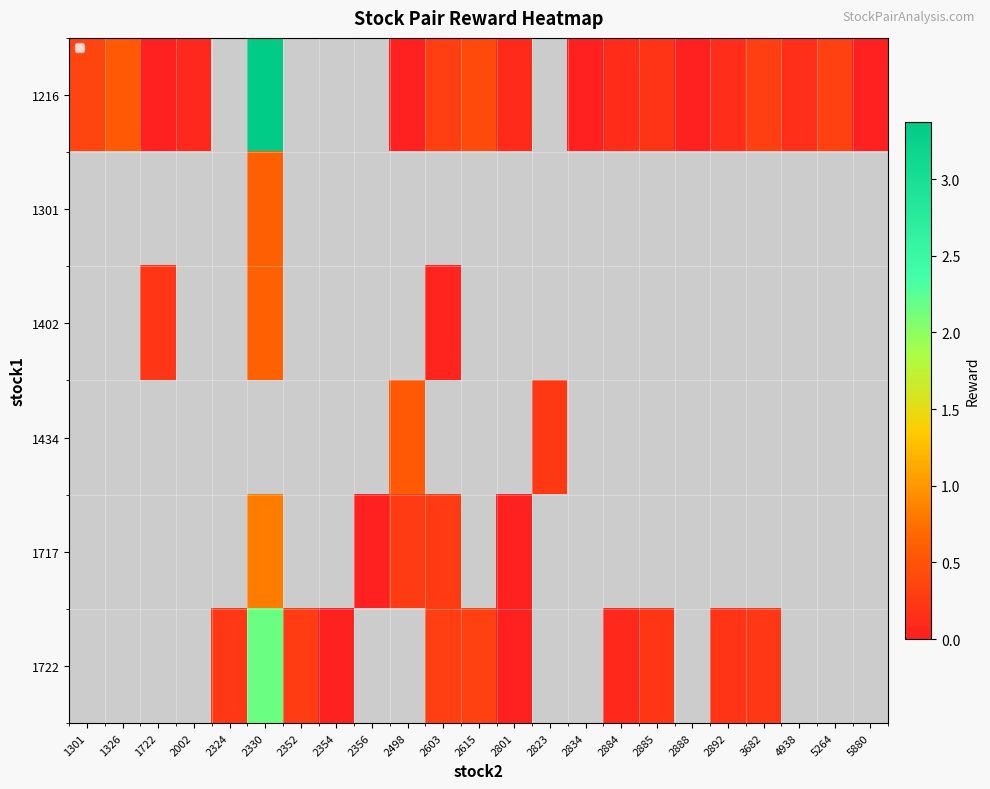

Count the number of categories in the chart.

23